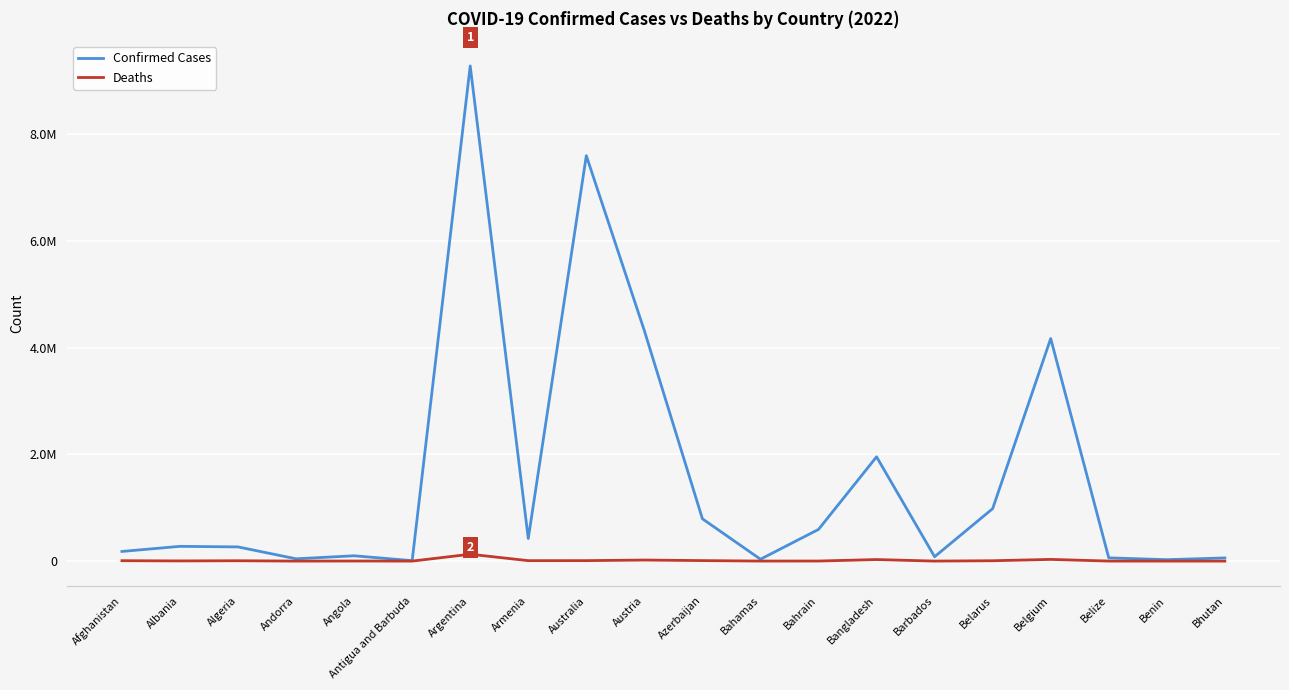

Where is Deaths nearest to the value 64497?

Belgium